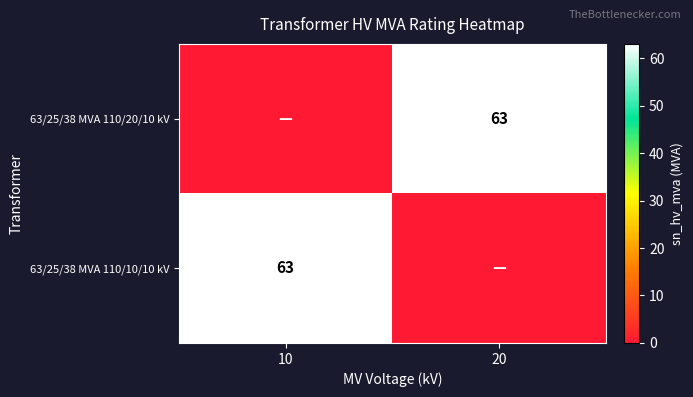

Is it true that 63/25/38 MVA 110/10/10 kV equals 63 at 10?

True